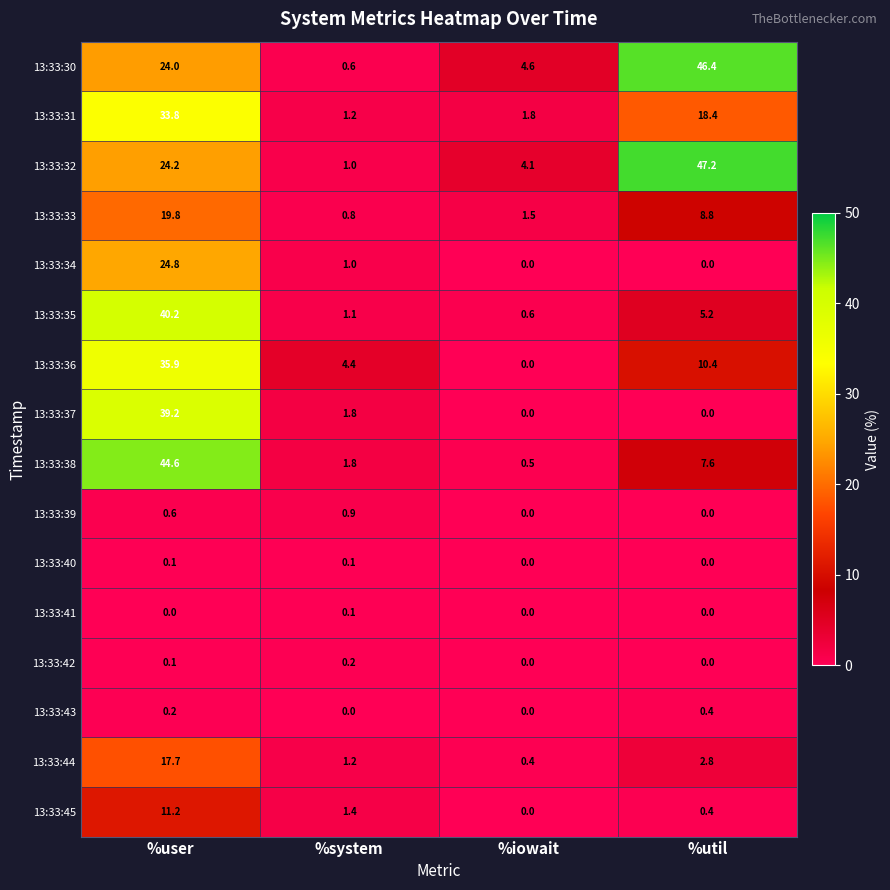

What is the average value of the 13:33:32 series?

19.1